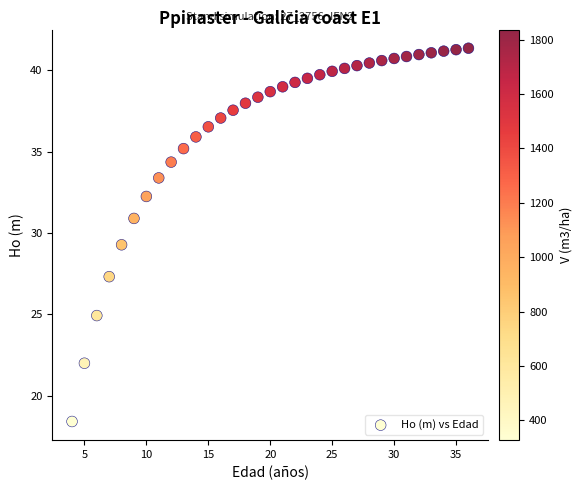

What is the range of X values (max minus min)?

32.0